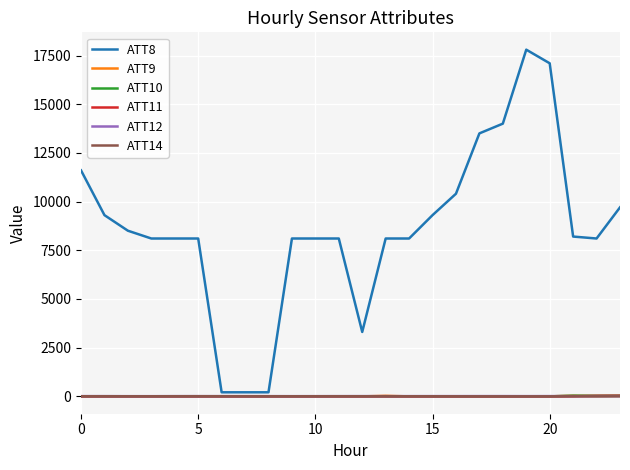

Which series has the largest range (max minus min)?

ATT8